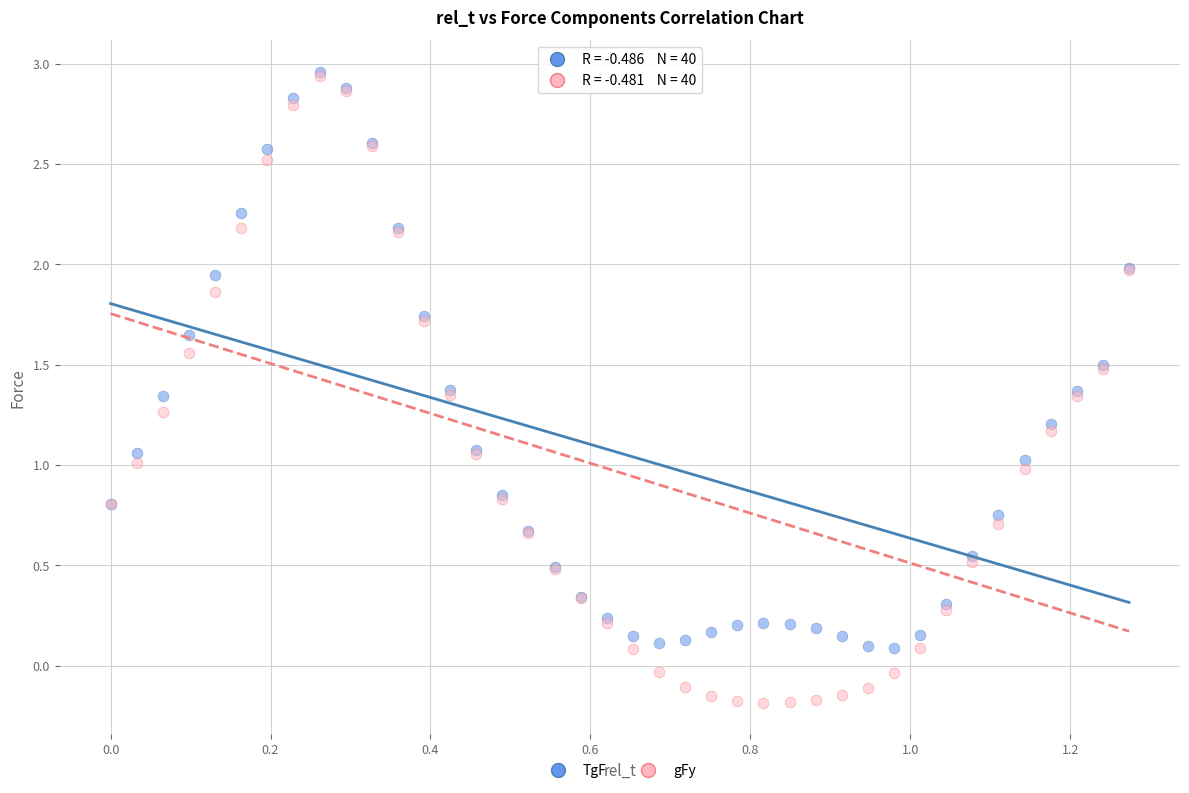

Which series has the widest spread of Y values?

gFy